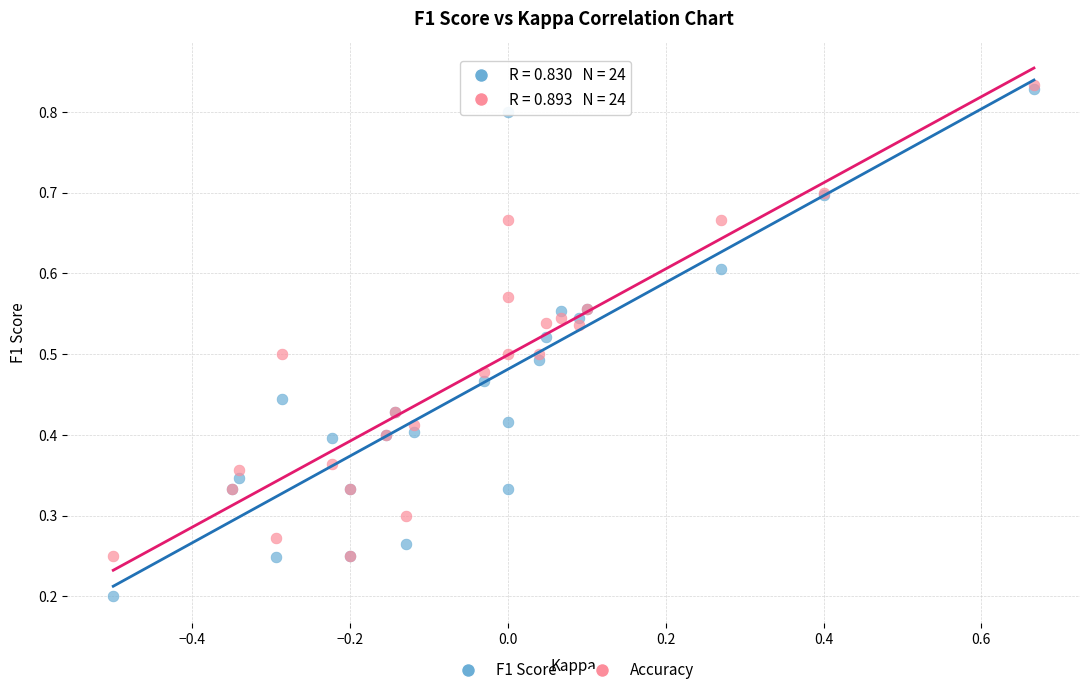

What are all the series names shown in the legend?

F1 Score, Accuracy